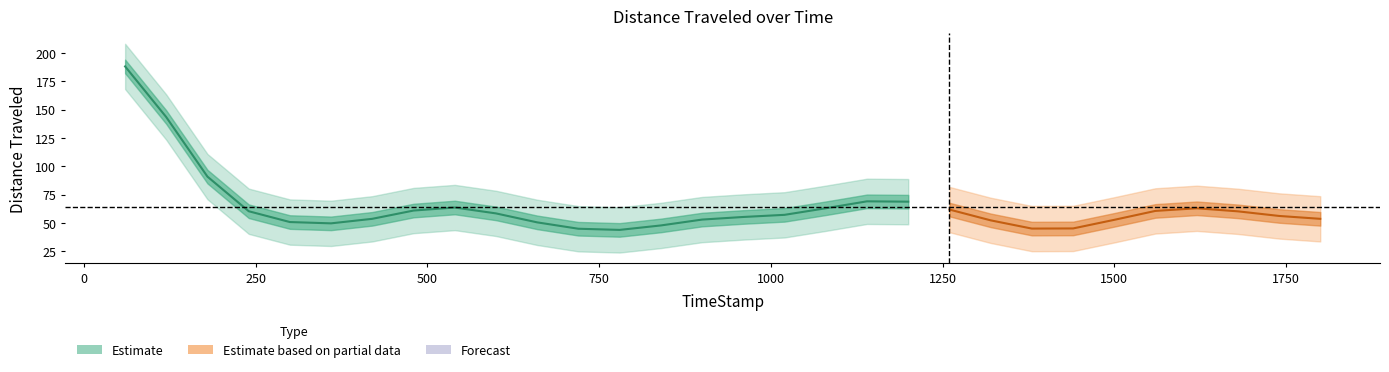

At which label is the value closest to 153?

119.7